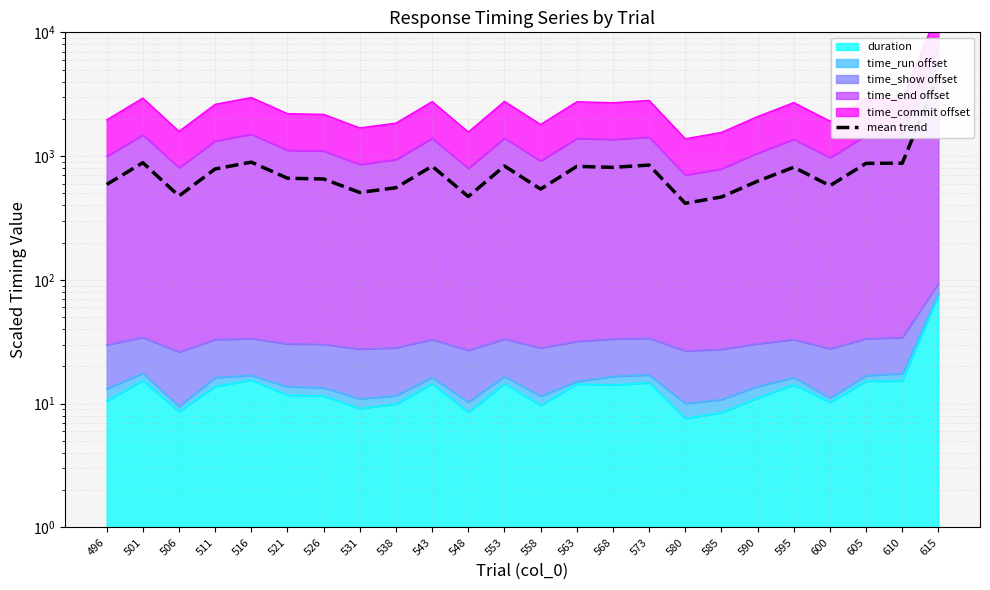

What is the difference between the second highest and second lowest values?

426.1